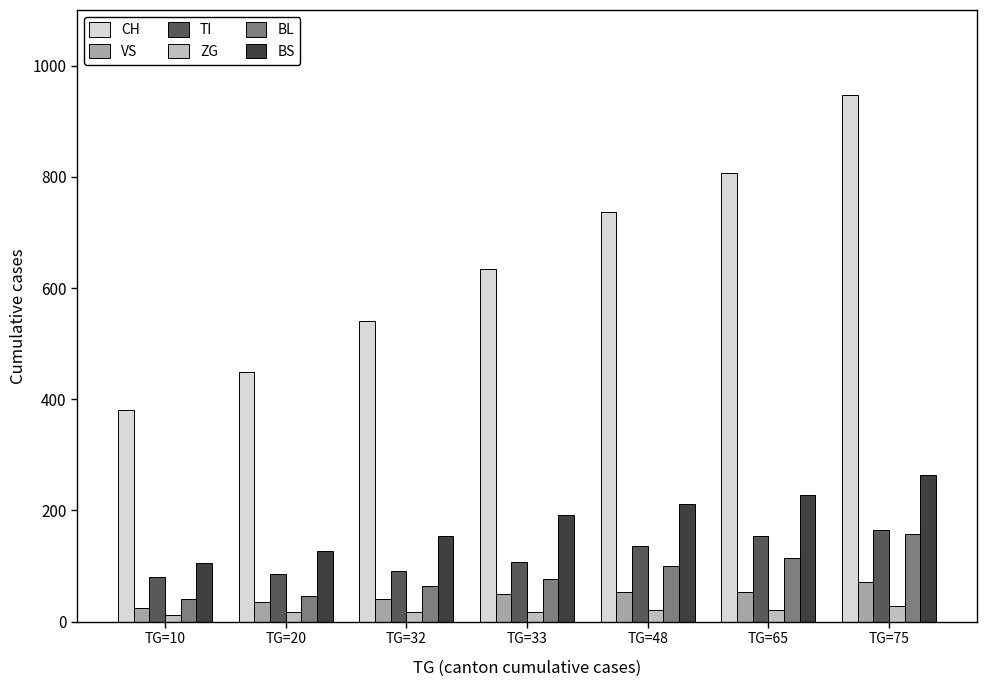

Which series has the largest range (max minus min)?

CH